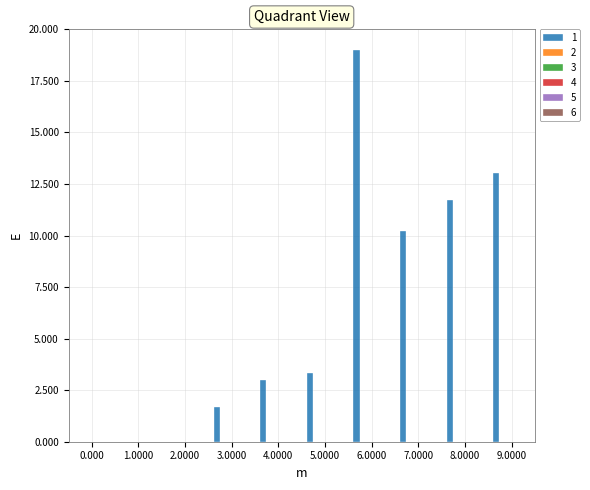

What is the sum of all values?

62.0